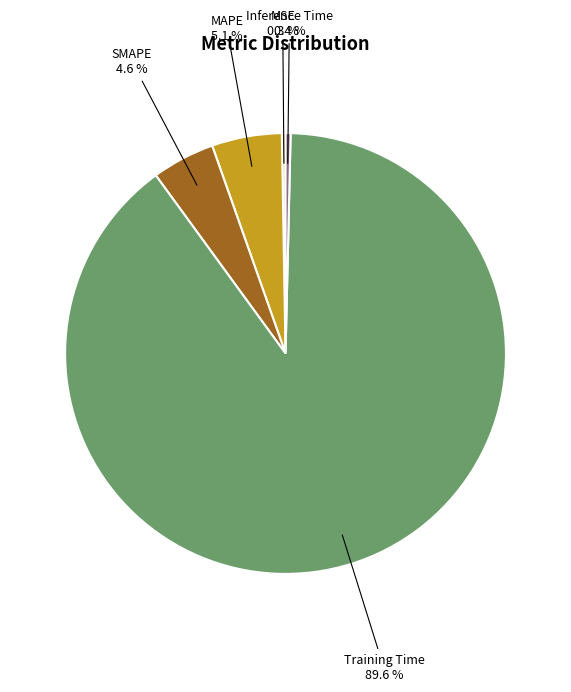

Is there any slice that represents more than half of the pie?

Yes